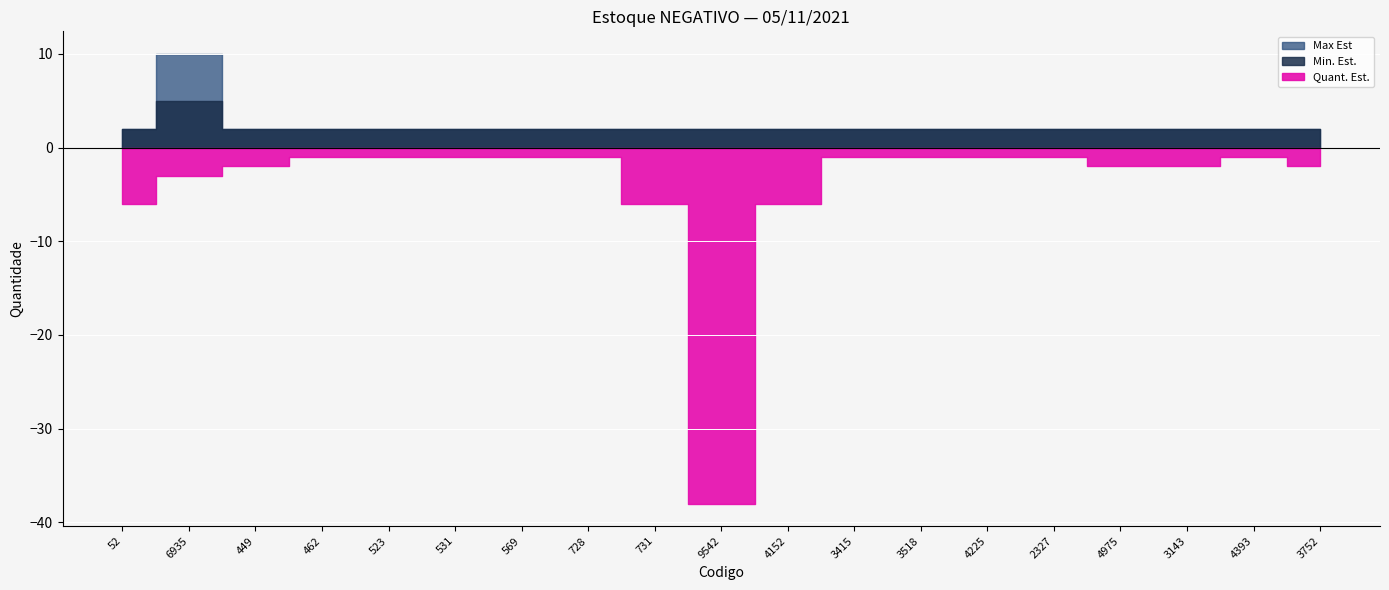

What is the difference between the highest and lowest values at 3752?

4